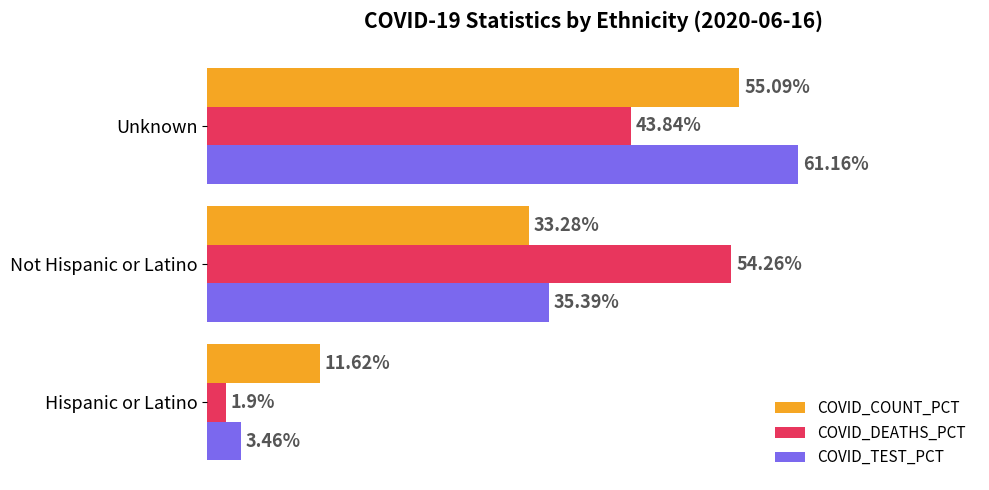

Which category has the lowest value across all series?

Hispanic or Latino